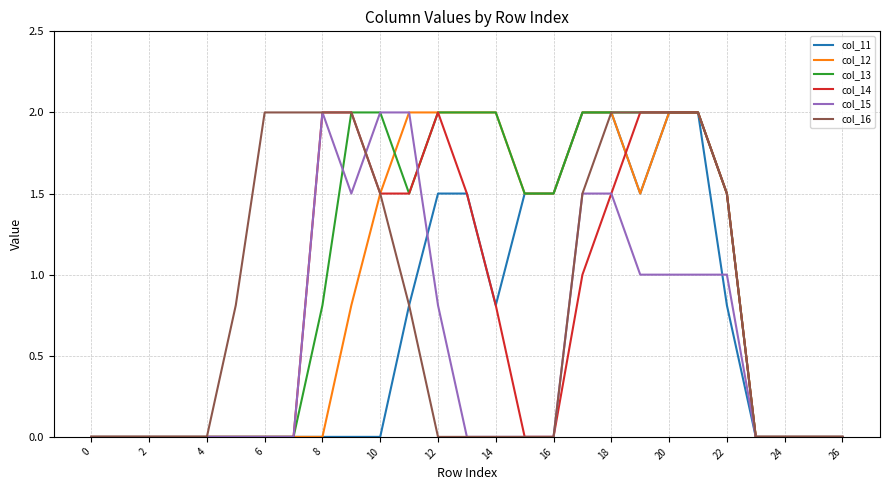

How many lines are shown in the chart?

6